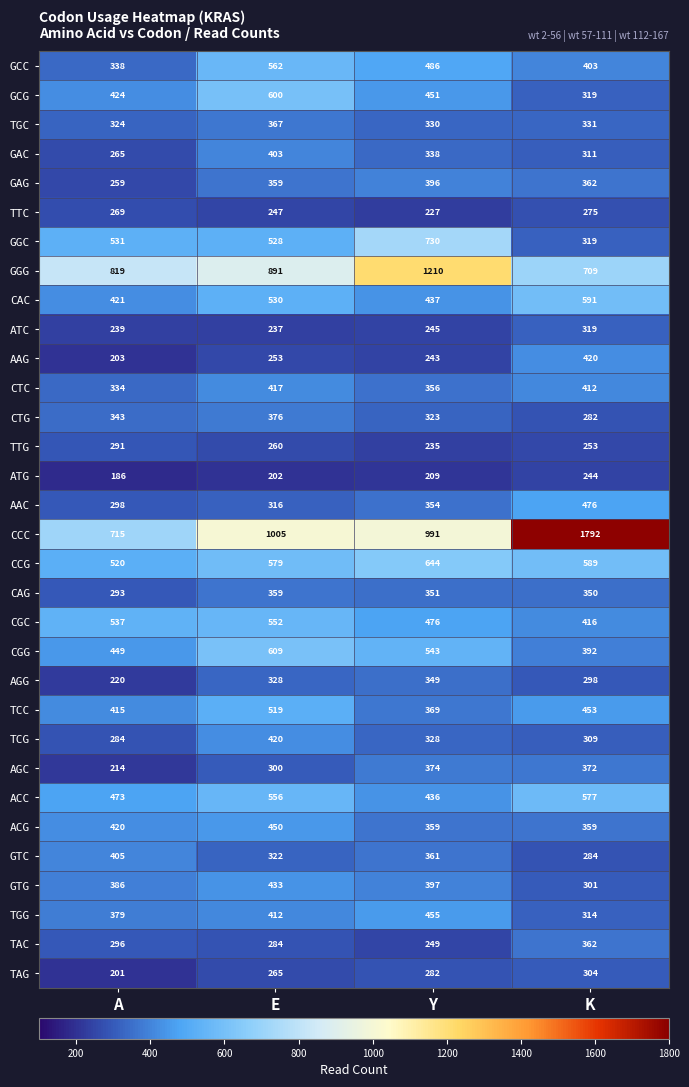

At which category does the chart reach its minimum across all series?

A